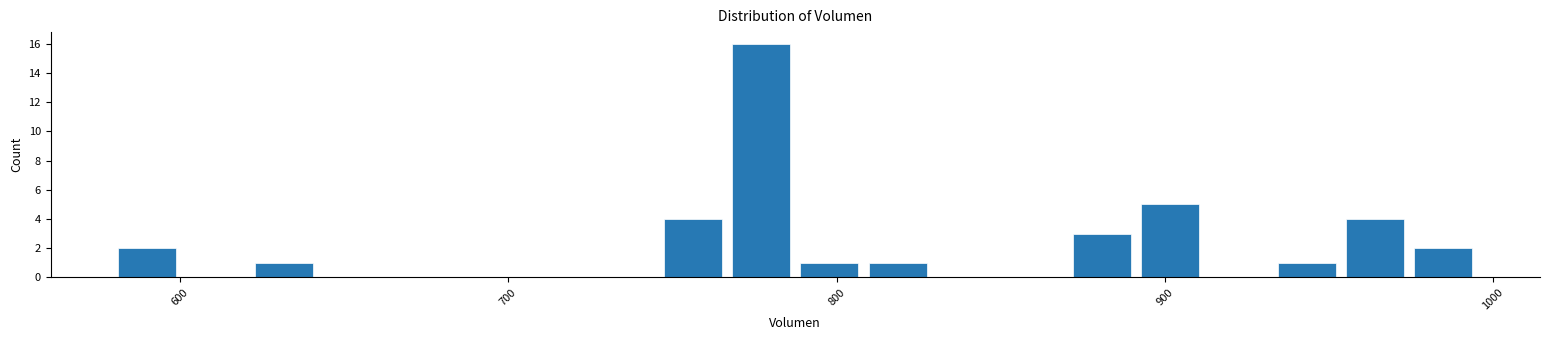

Read against the x-axis, roughly where is the centre of the tallest bar?

780